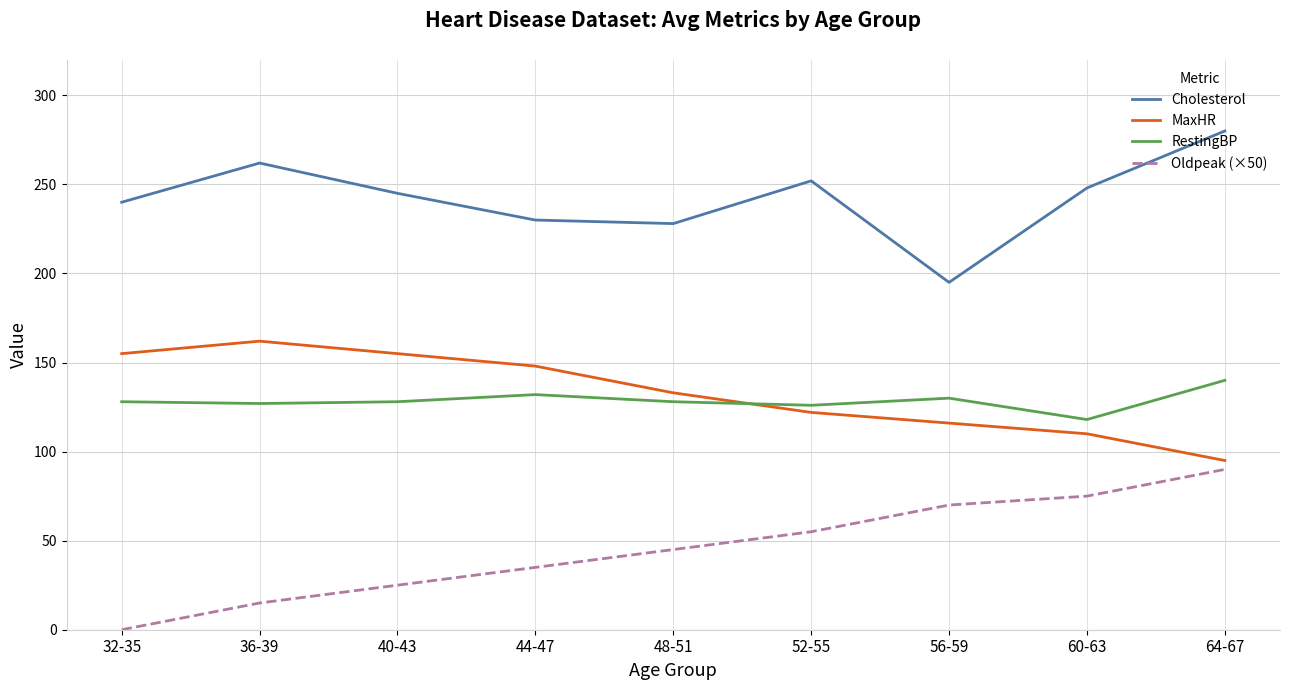

What position from the right is 40-43?

7